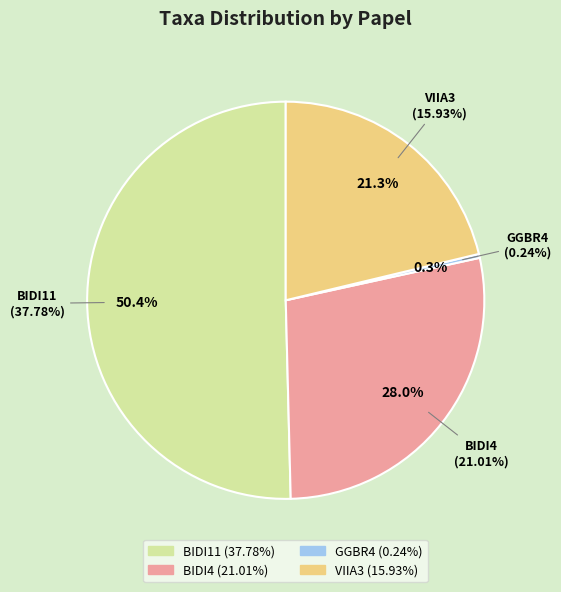

Rank the categories by value from lowest to highest.

GGBR4, VIIA3, BIDI4, BIDI11